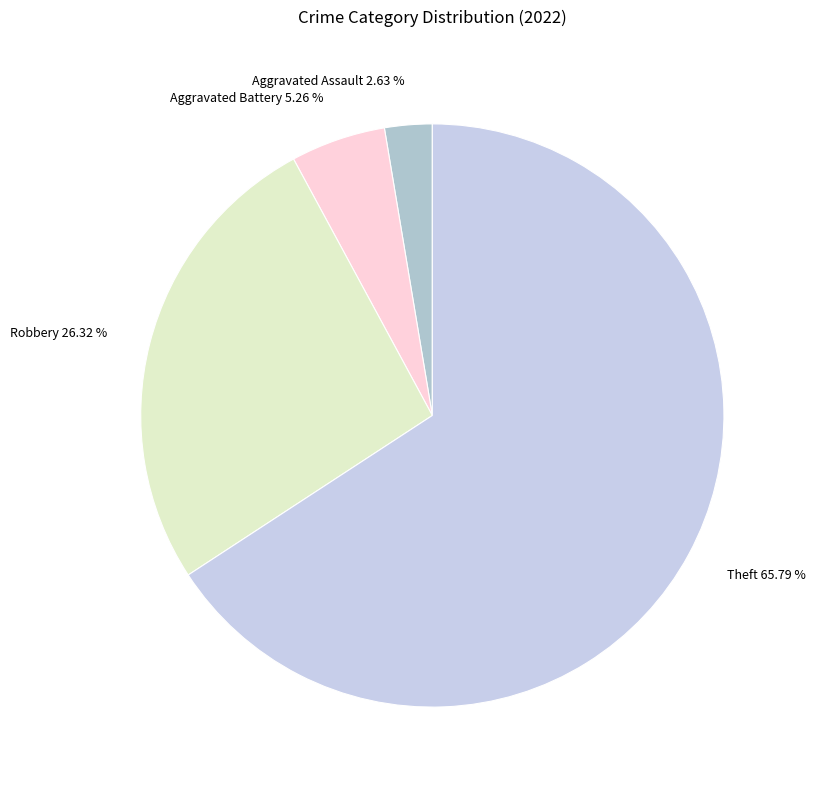

Is there a majority slice in this chart?

Yes